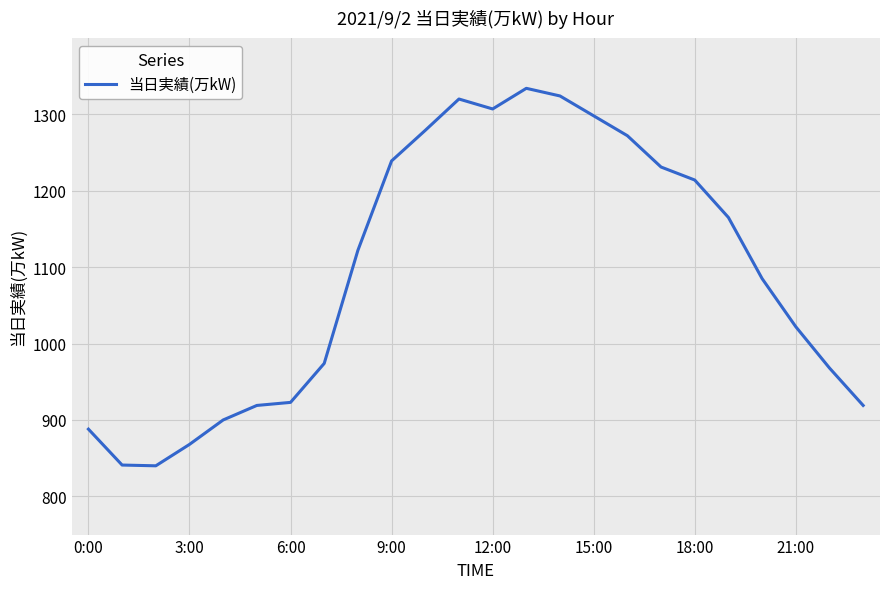

What is the difference between the maximum and minimum values?

494